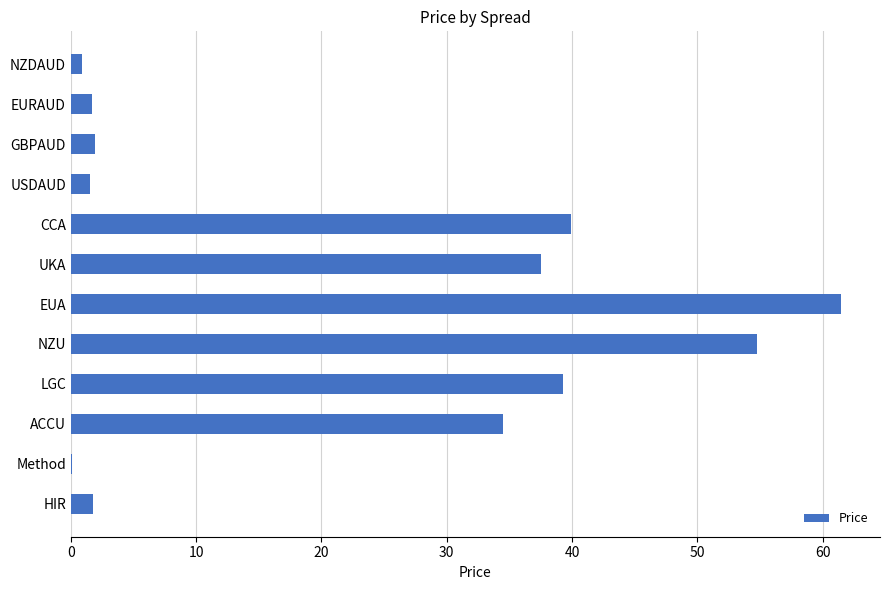

Which label corresponds to the largest value in the chart?

EUA